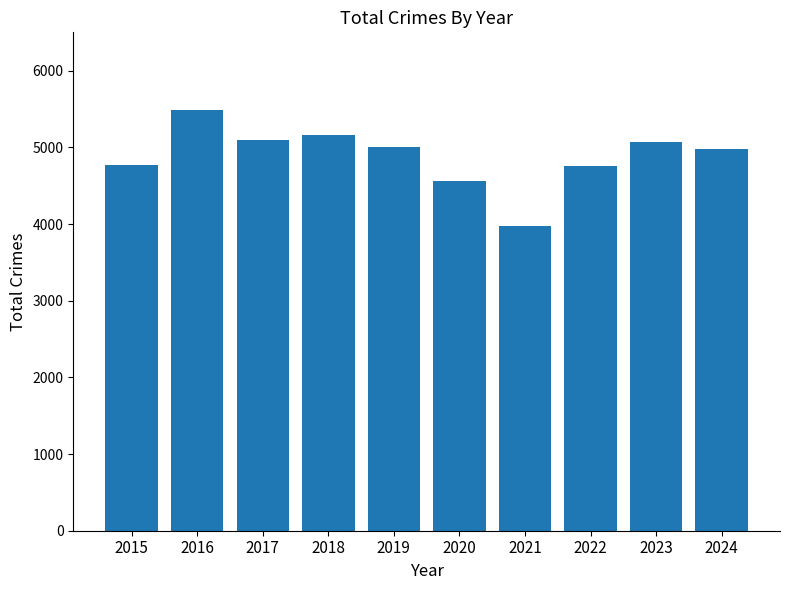

What is the ratio of the value at 2015 to the value at 2017?

0.9